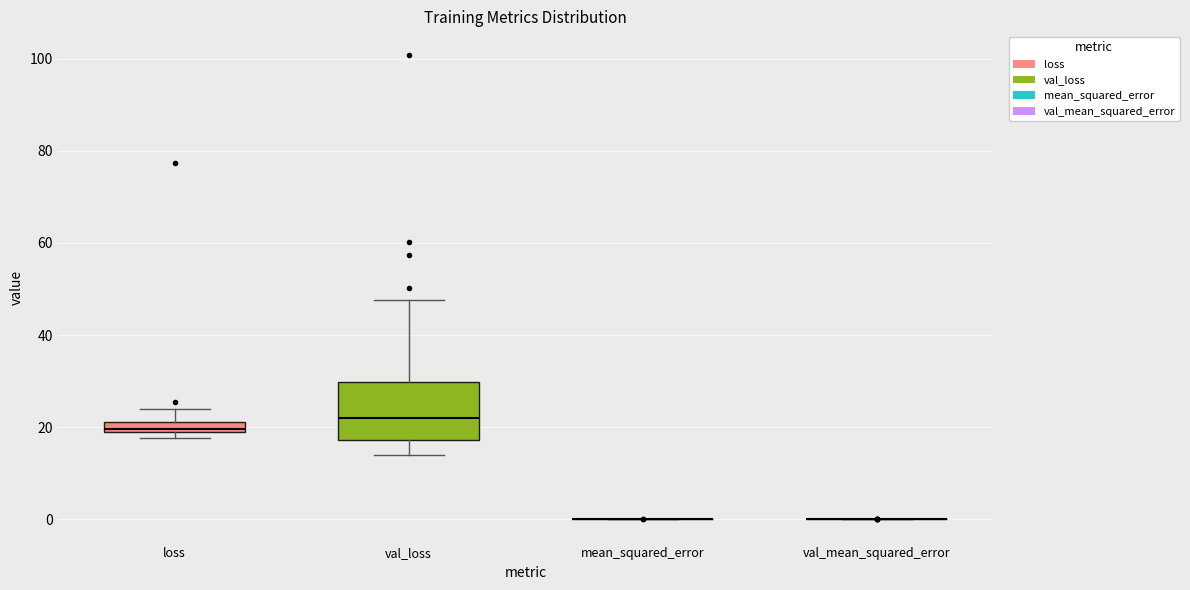

Comparing the boxes themselves (not the whiskers), which one is the tallest?

val_loss